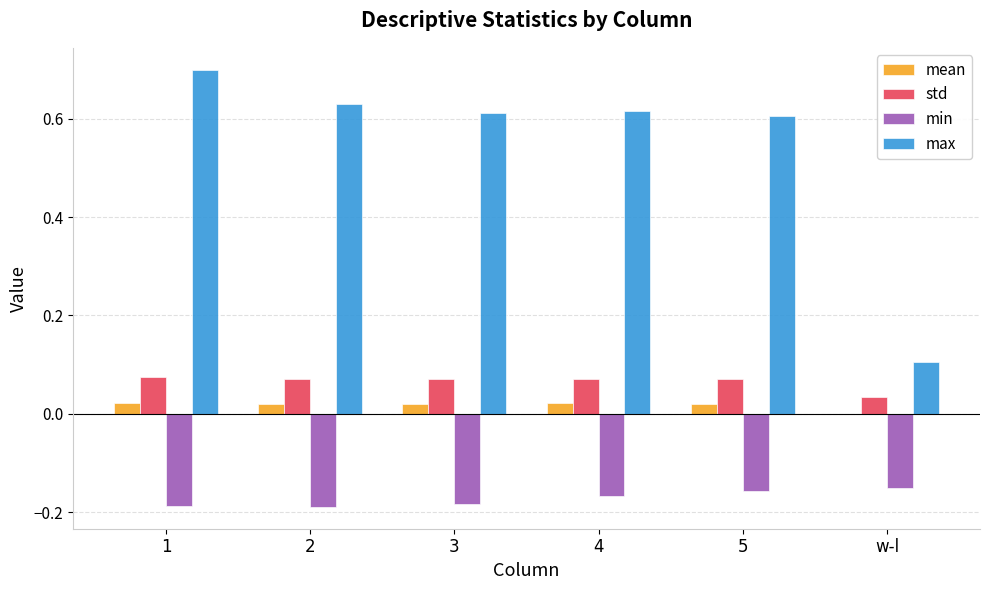

Which series changed the most between 1 and 3?

max